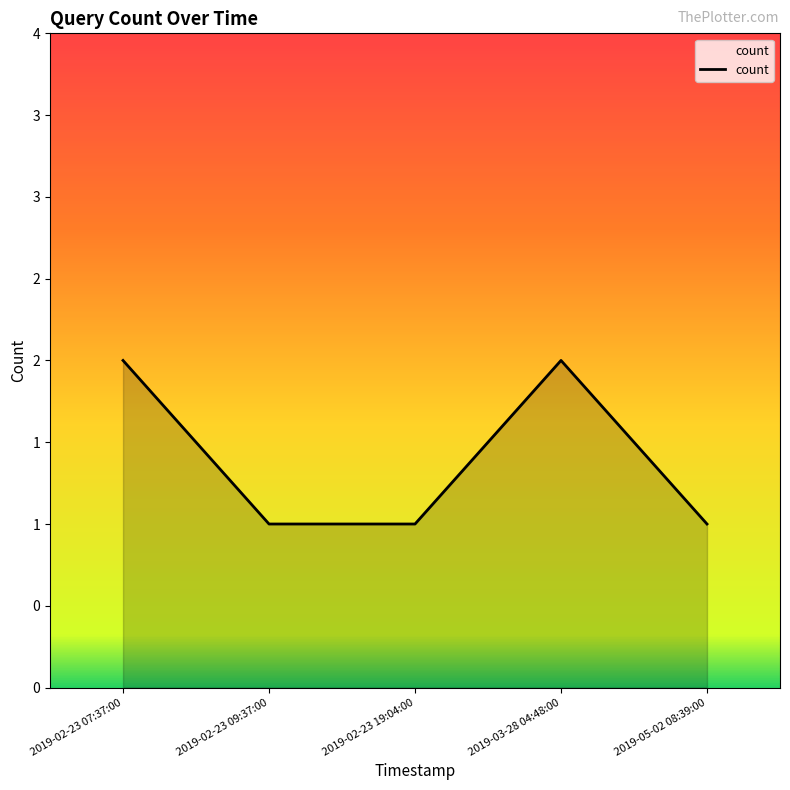

Reading left to right, what are all the values shown in this chart?

2019-02-23 07:37:00=2	2019-02-23 09:37:00=1	2019-02-23 19:04:00=1	2019-03-28 04:48:00=2	2019-05-02 08:39:00=1